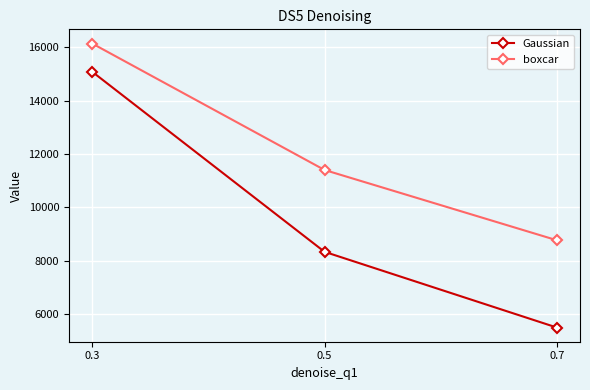

What is the total value across all series at 0.3?

31213.2